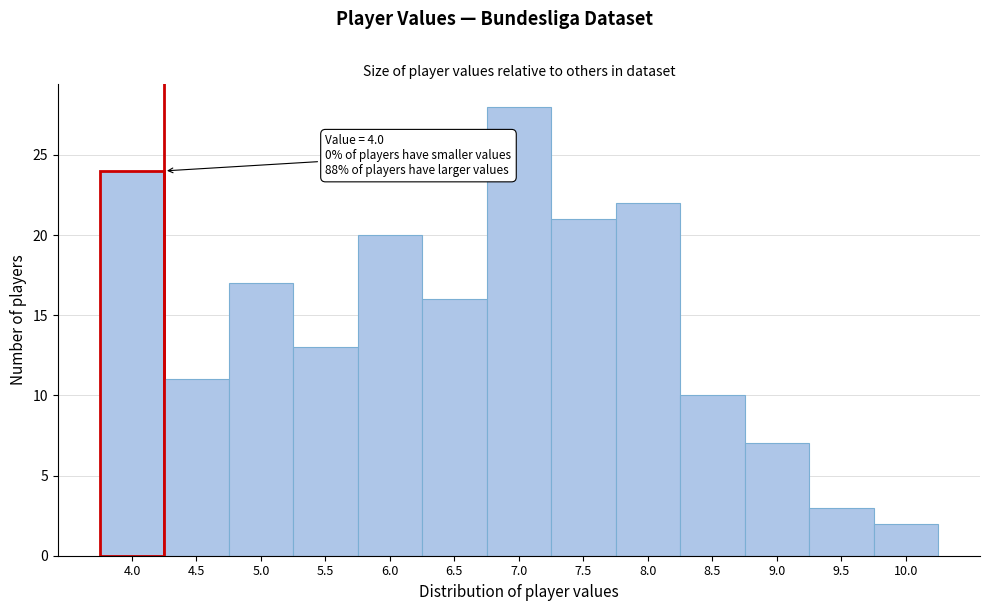

Over which range of the x-axis is the bar tallest?

6.75 to 7.25